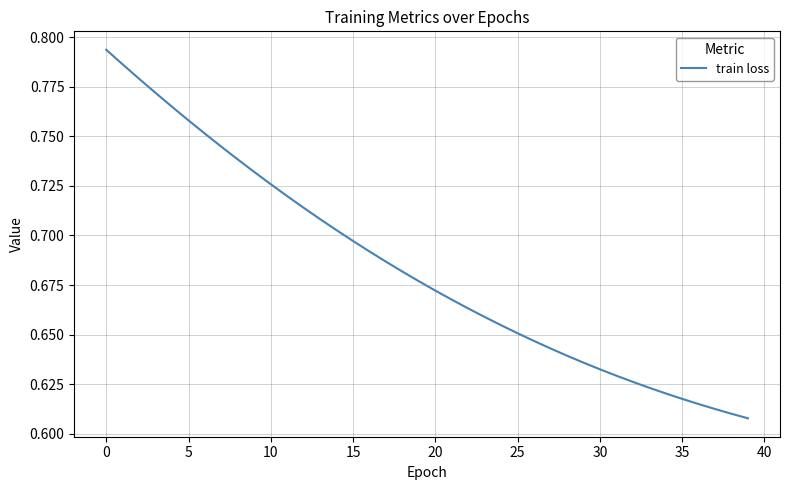

Is this an area chart (filled region under the line)?

No